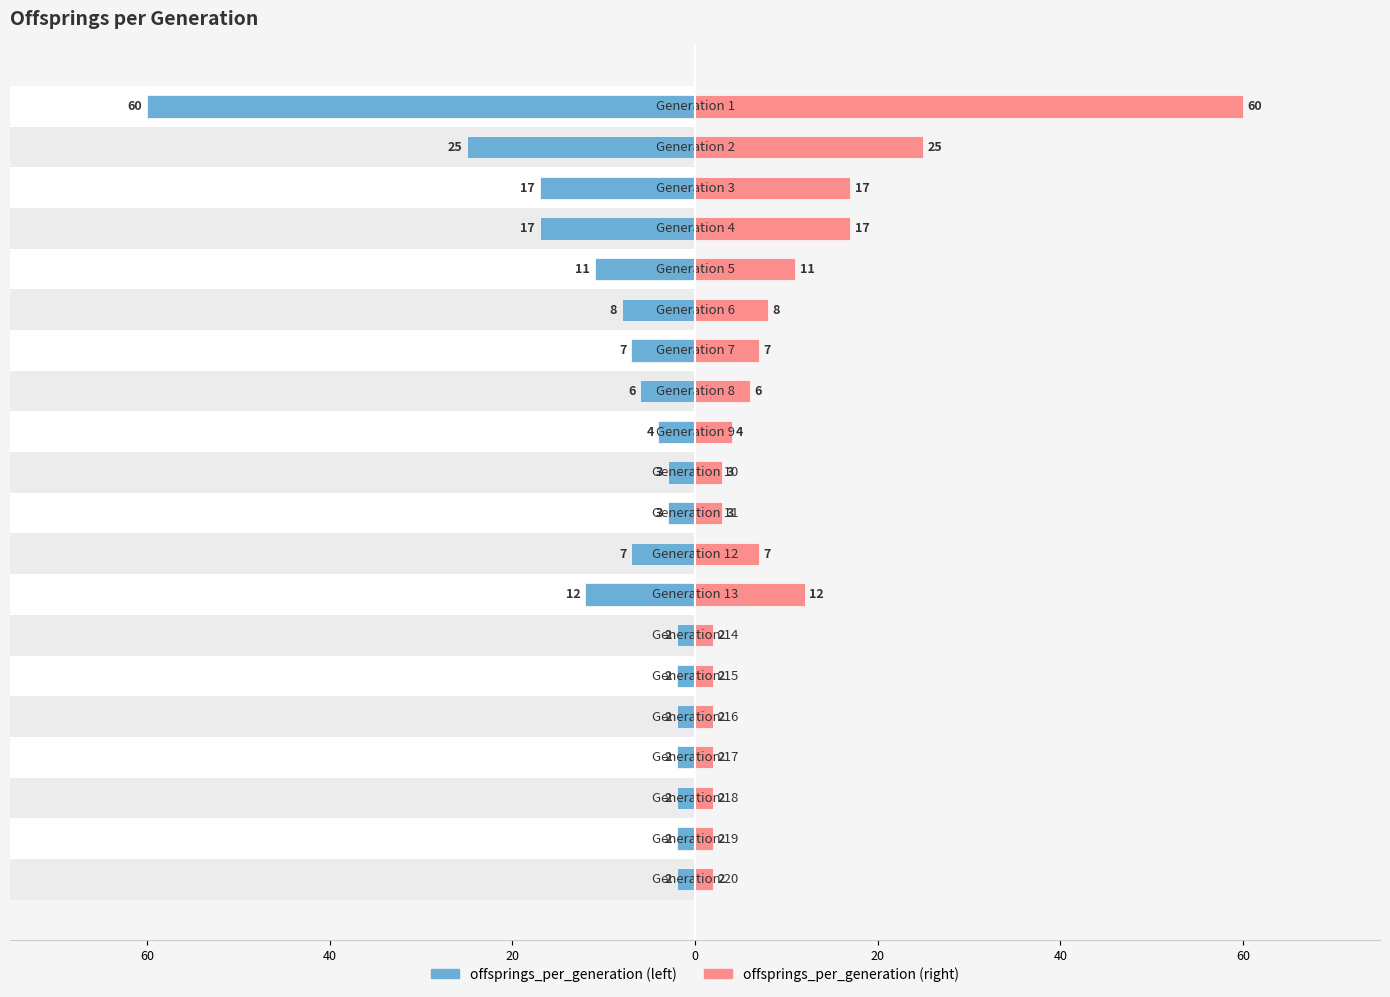

List the series in order of their peak value, highest first.

offsprings_per_generation, offsprings_per_generation (mirror)